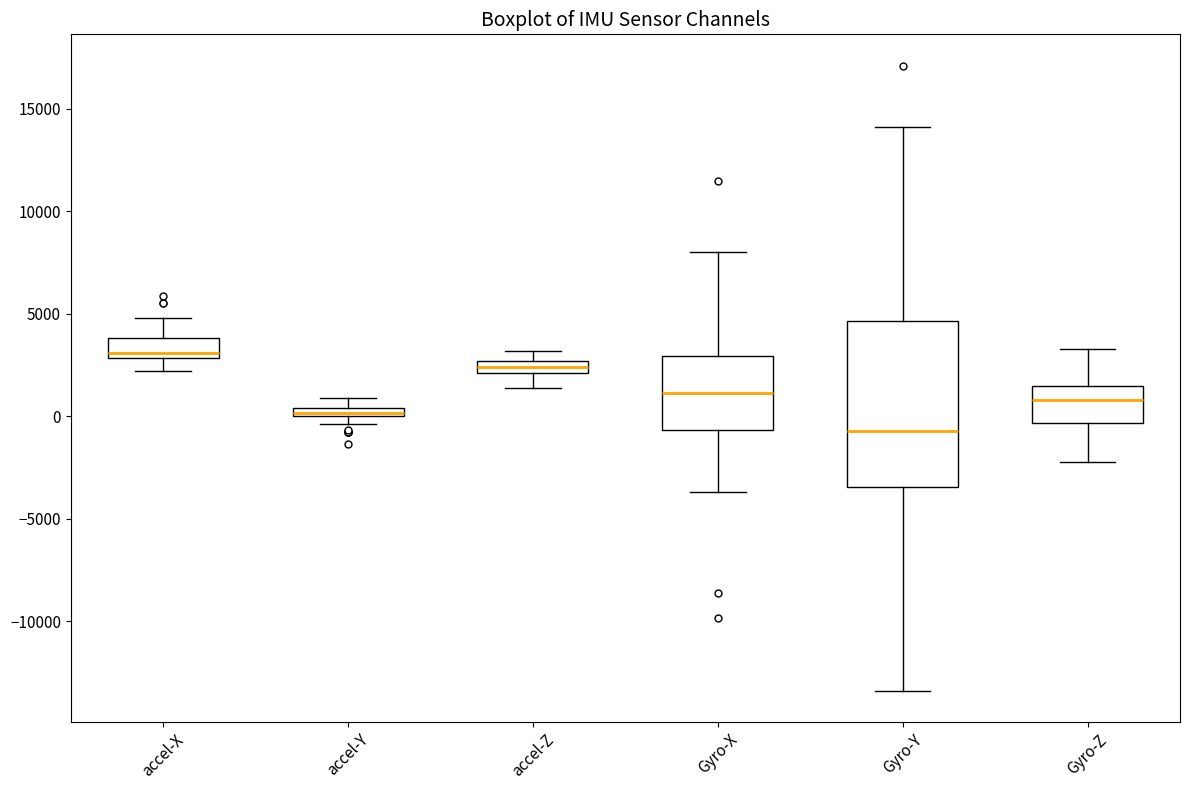

Where does the lower whisker of the box for Gyro-Z end on the y-axis? The values are not printed on the chart, so give them approximately, as read against the axis.

-2500